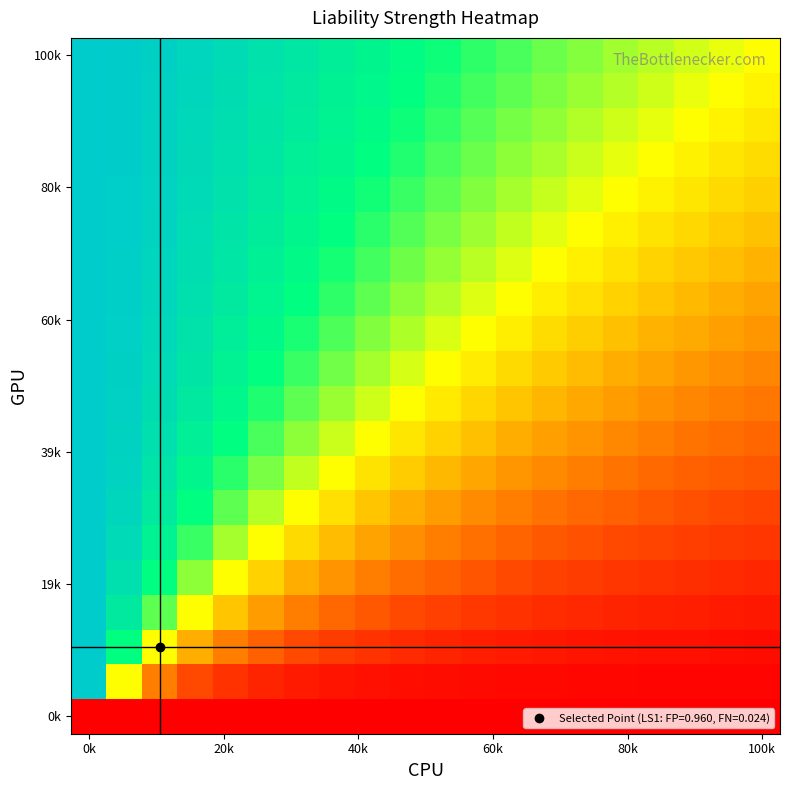

Count the number of categories in the chart.

20